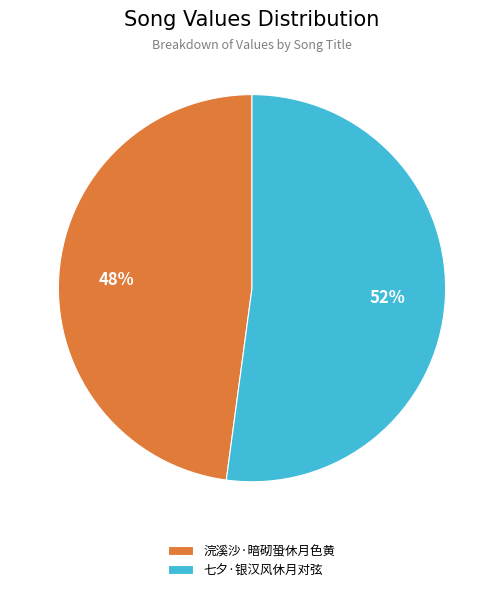

Count the number of slices in the pie.

2